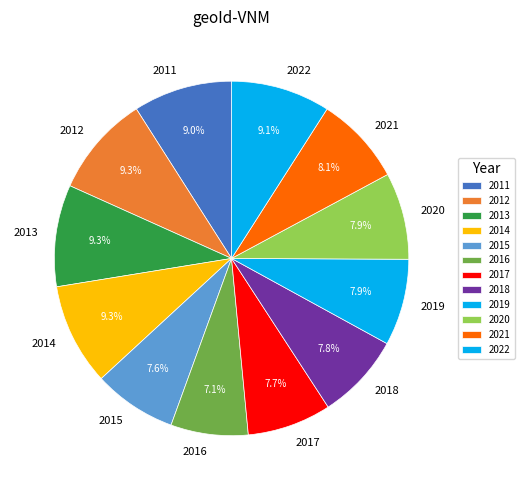

Do 2017 and 2019 together represent more than half of the pie?

No